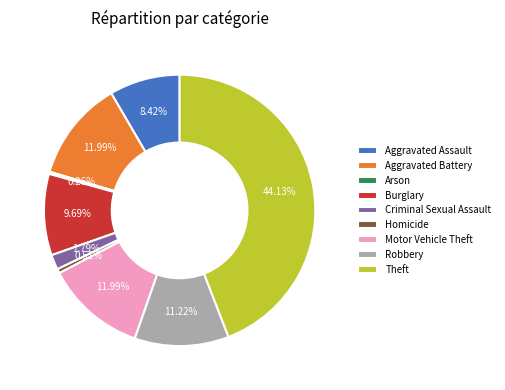

Approximately how many times larger is the value at Motor Vehicle Theft compared to Homicide?

23.5